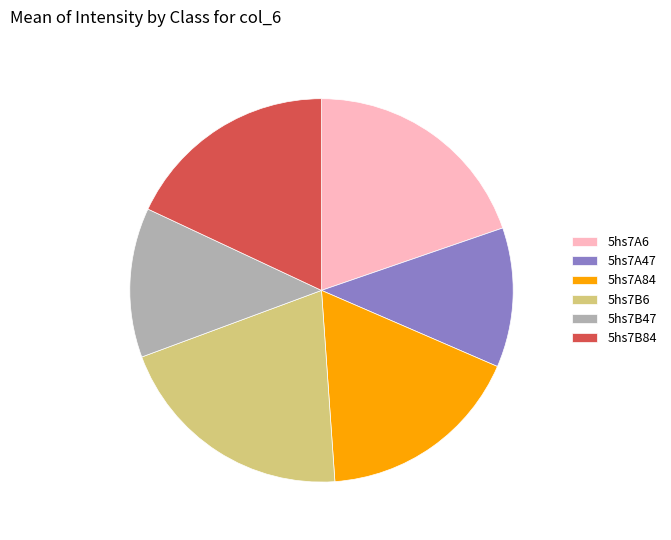

Count the number of slices in the pie.

6